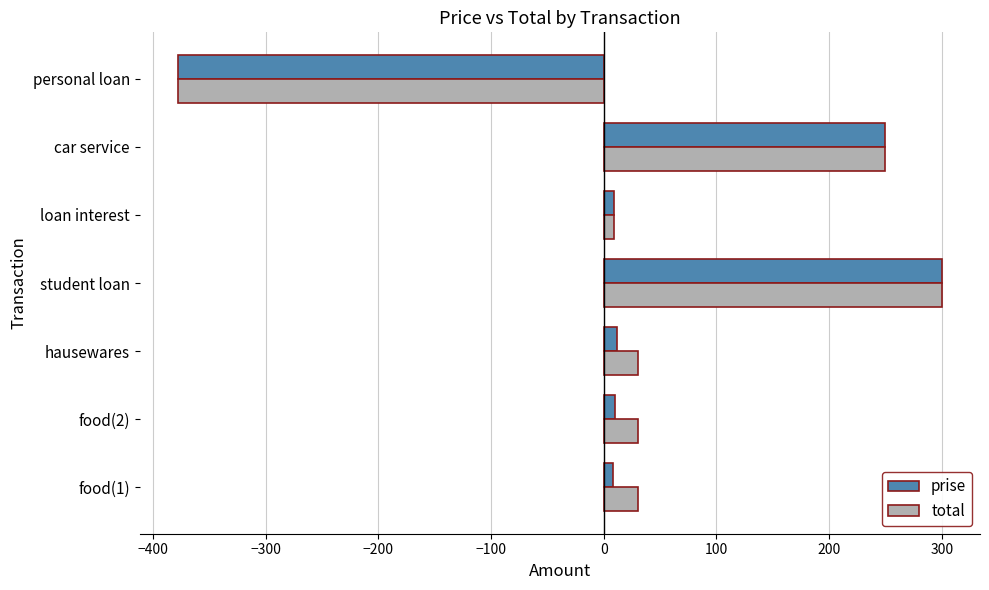

What is the average value of the prise series?

30.1